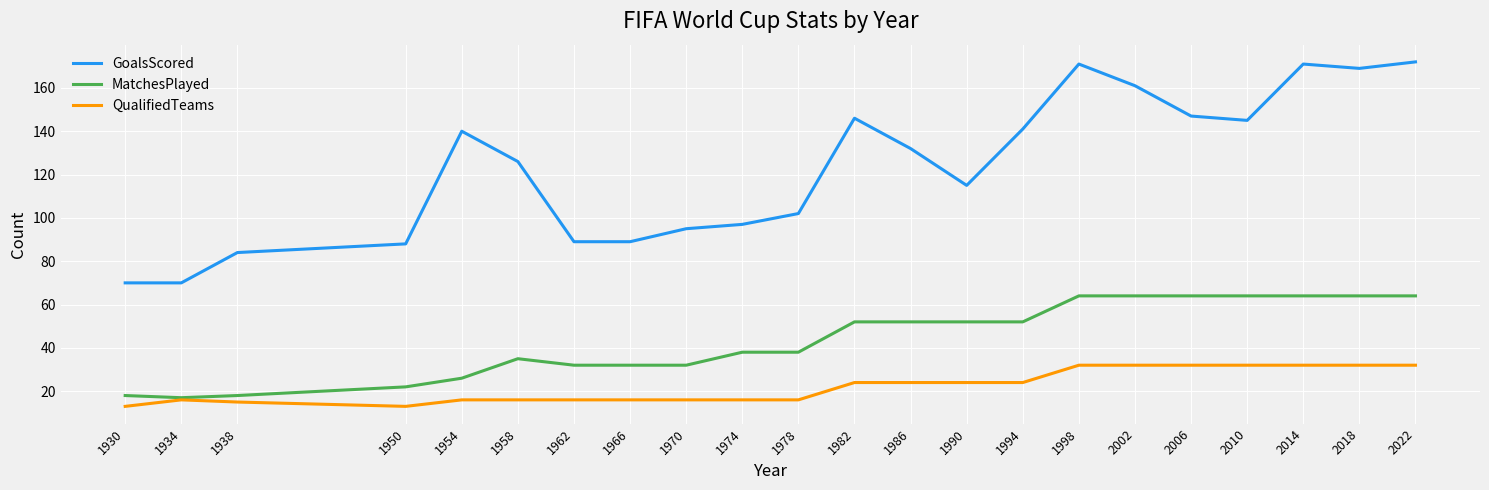

List the series in order of their overall mean, lowest first.

QualifiedTeams, MatchesPlayed, GoalsScored